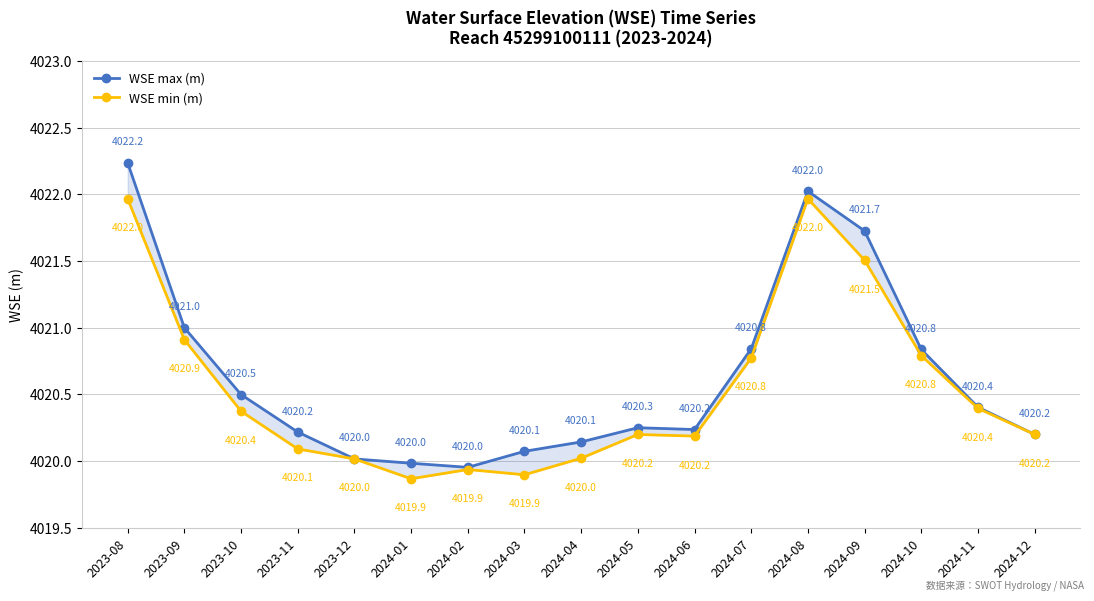

In WSE min (m), how many points are higher than both neighbors (excluding endpoints)?

3